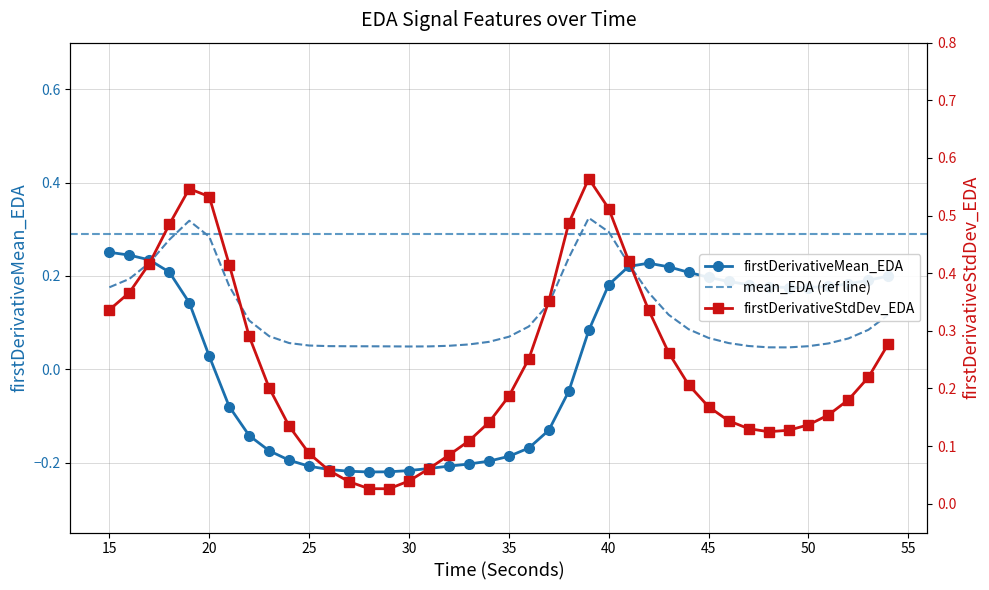

At how many categories does at least one series exceed 0?

40